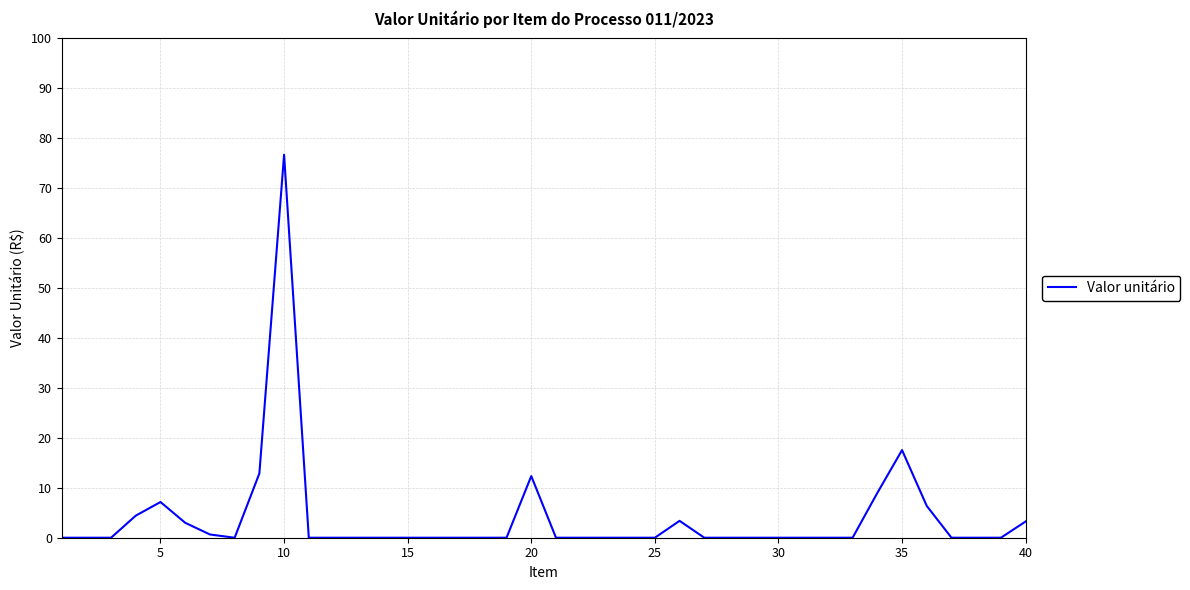

What is the greatest value displayed?

76.7